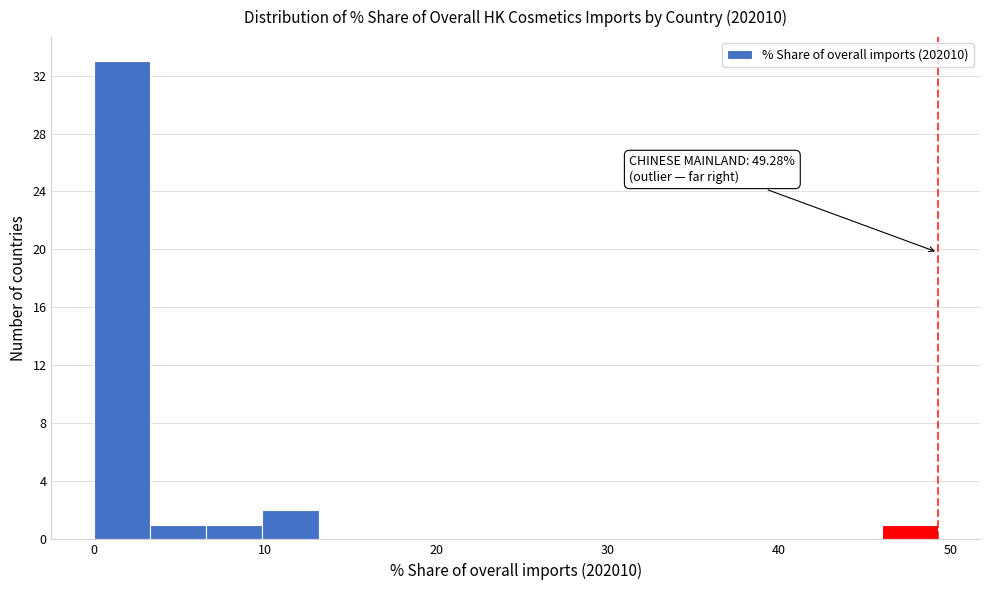

Around what value on the x-axis is the tallest bar? Give the approximate position of its centre, as read against the axis.

2